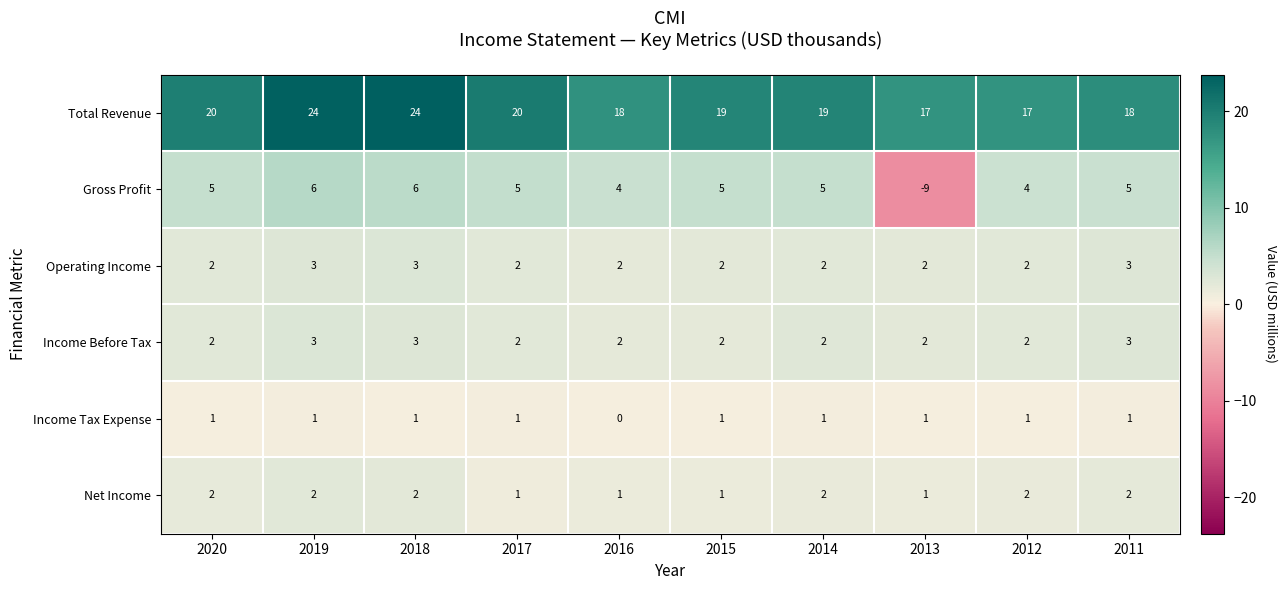

The value of Operating Income at 2013 is 3. True or false?

False